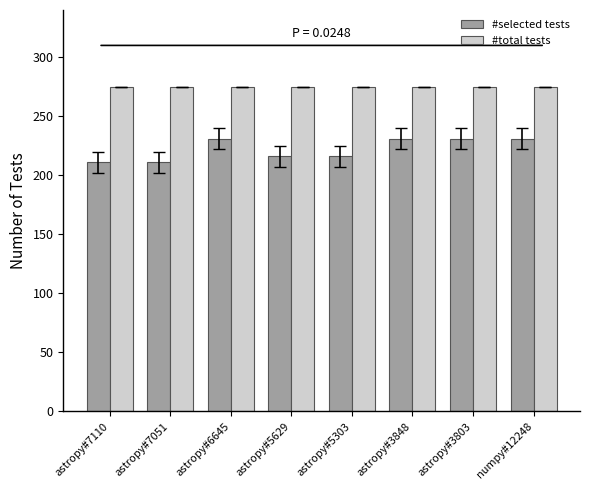

Reading left to right, transcribe all the data shown in this chart.

#selected tests: 211	211	231	216	216	231	231	231
#total tests: 275	275	275	275	275	275	275	275